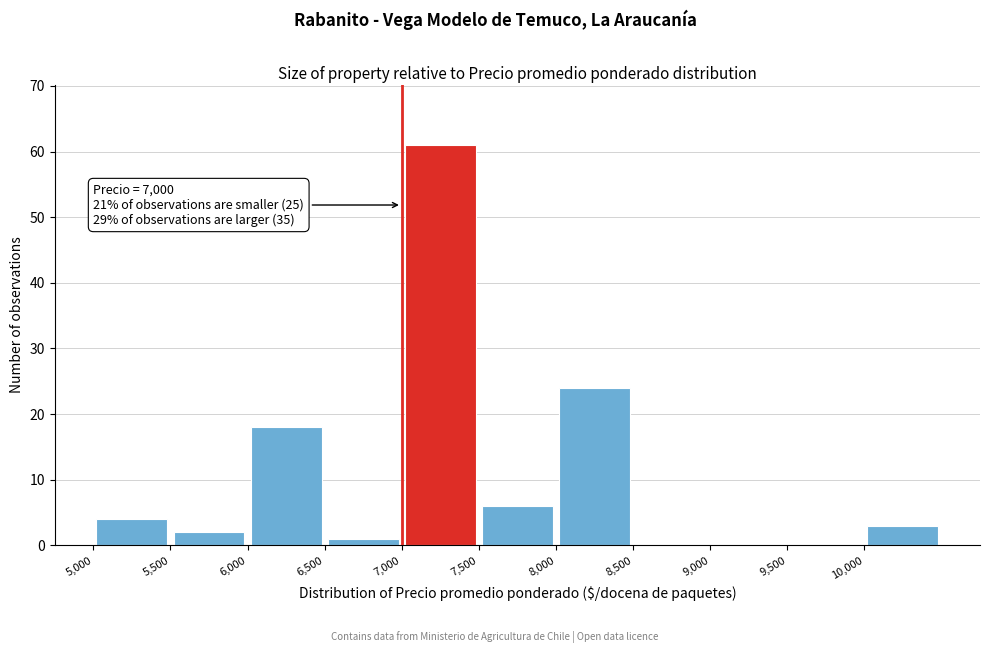

Over which range of the x-axis is the bar tallest?

7000 to 7500